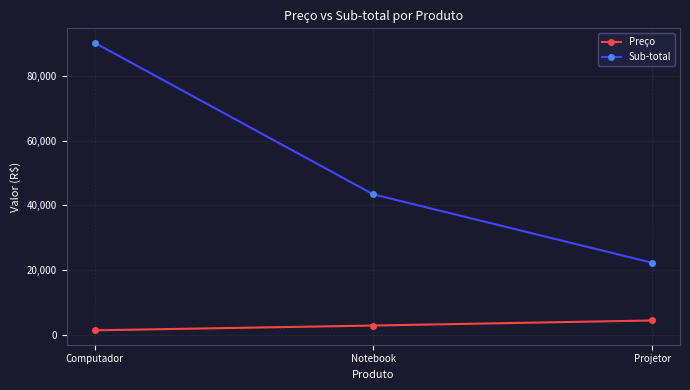

How many lines are shown in the chart?

2